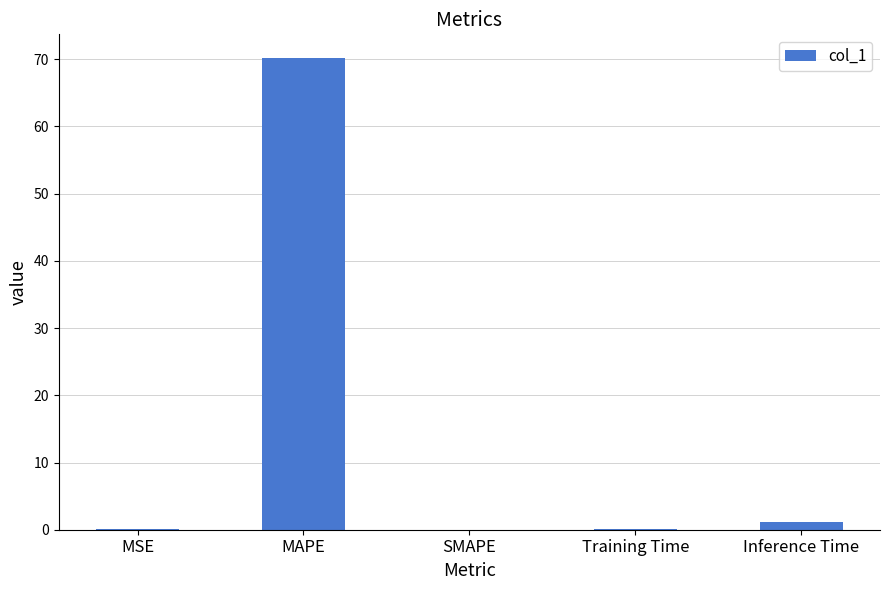

True or false: the data shows 70.2 at MAPE.

True